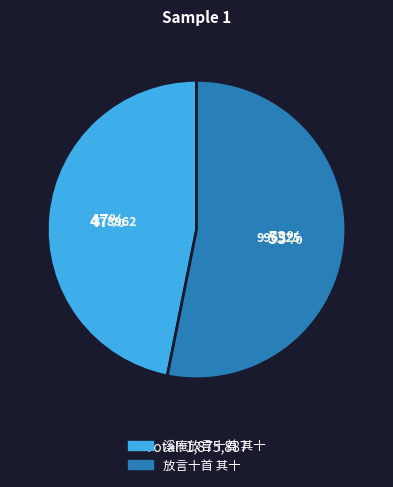

To the nearest percent, what is the combined percentage of 放言十首 其十 and 溪庵放言十首 其十?

100%